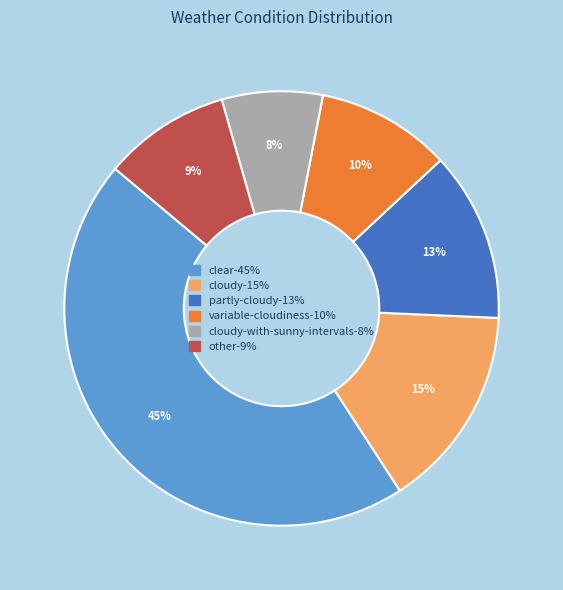

Is there any slice that represents more than half of the pie?

No